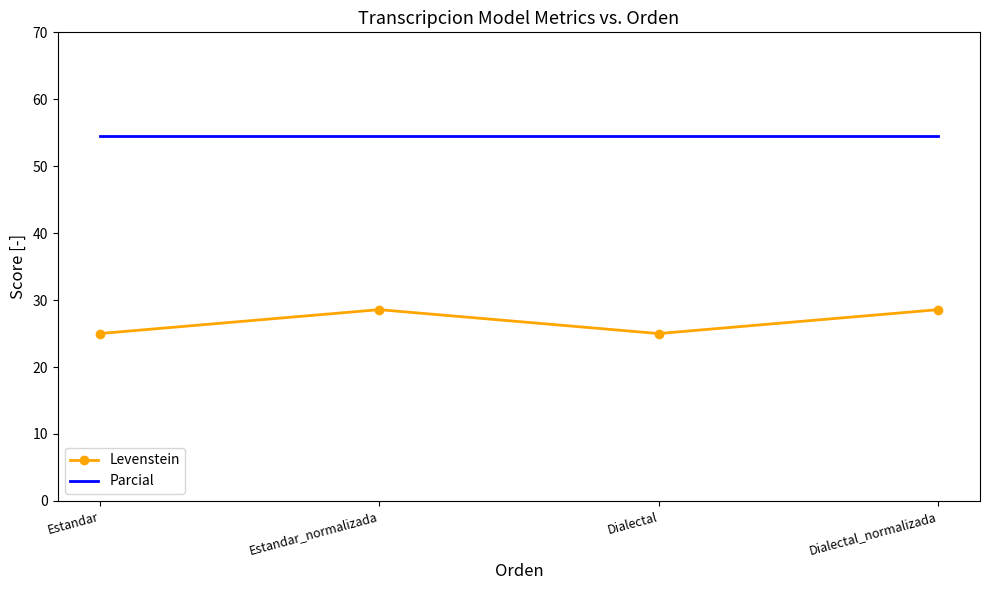

True or false: Levenstein and Parcial intersect in this chart.

False